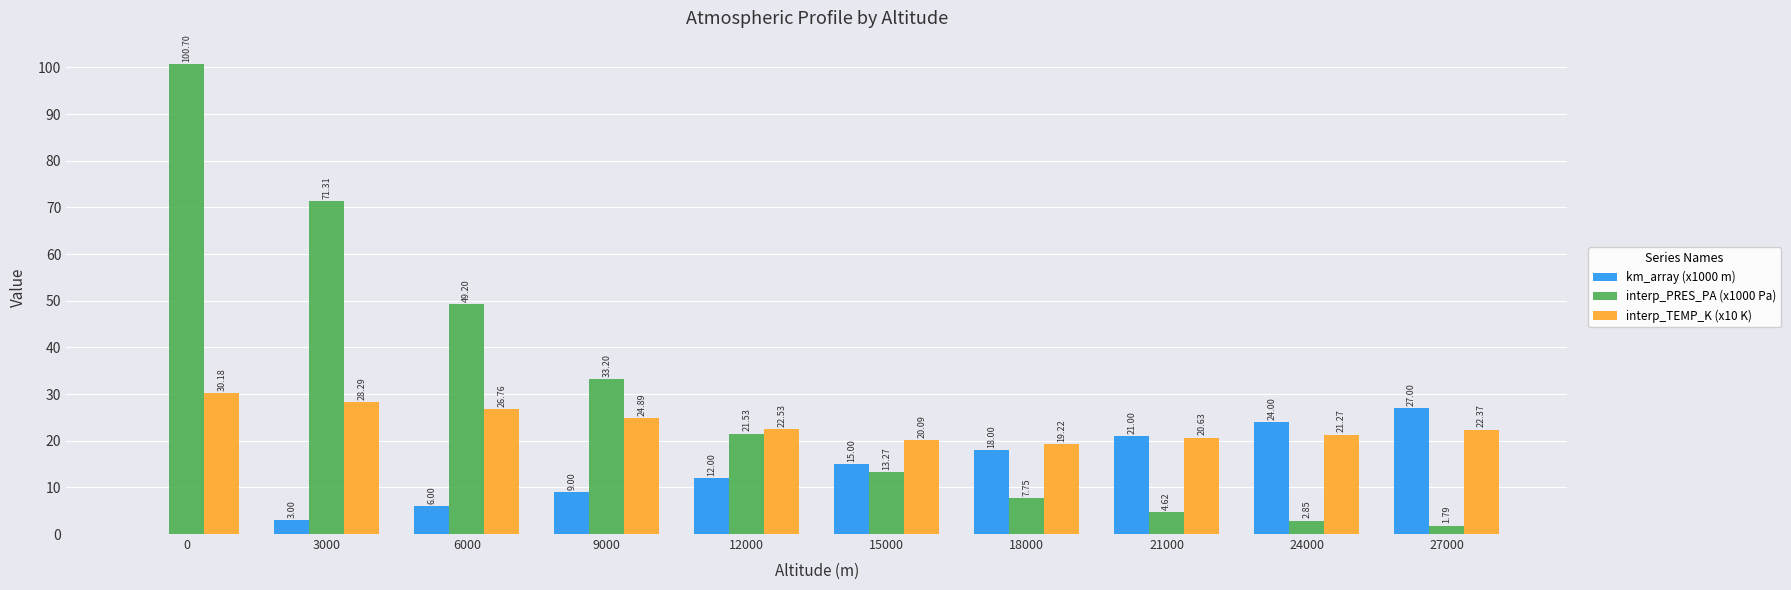

Which series has the largest total across all categories?

interp_PRES_PA (x1000 Pa)